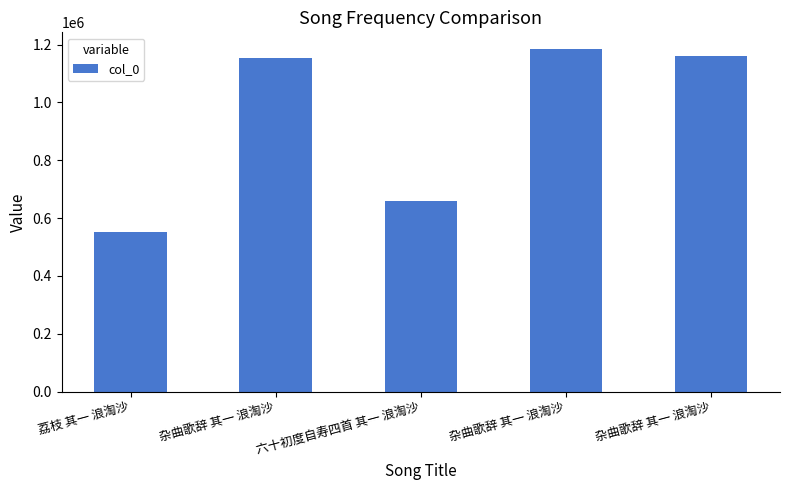

Does the chart contain any negative values?

No